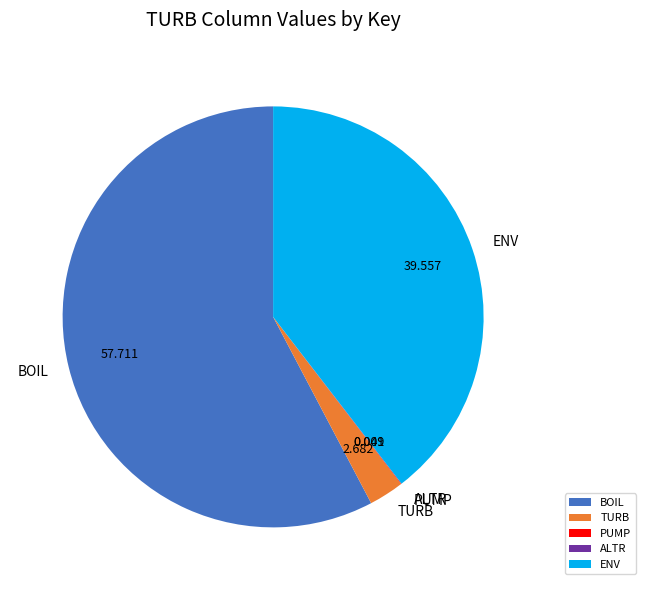

Which slice is the largest?

BOIL